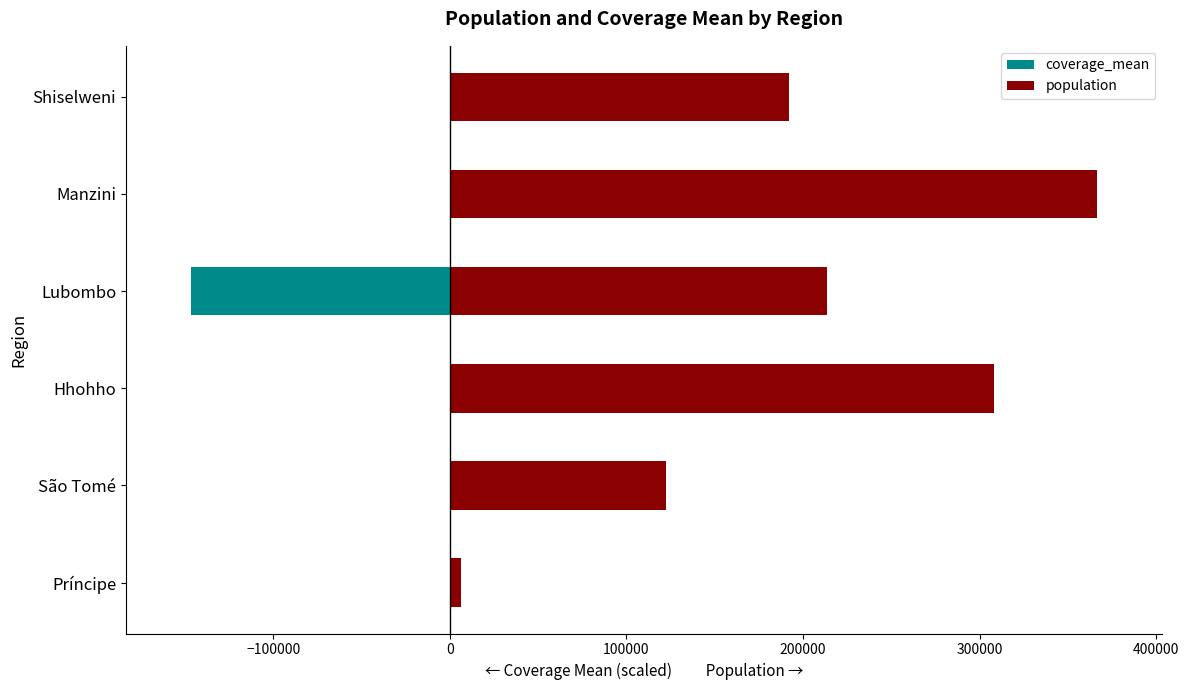

Between São Tomé and Lubombo, which series saw the biggest shift?

coverage_mean